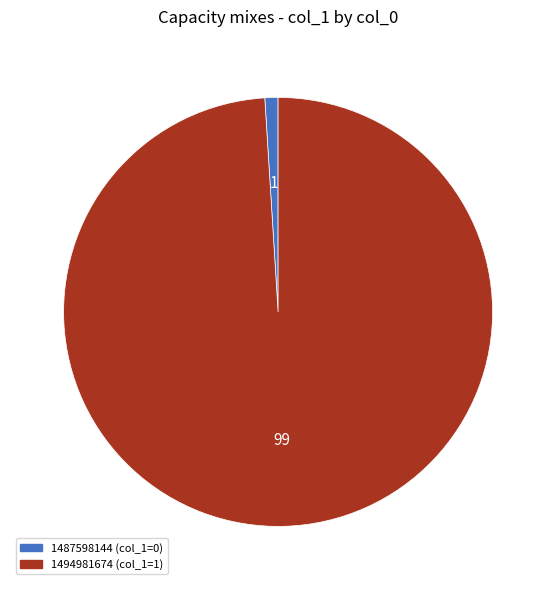

Is the sum of 1494981674 and 1487598144 greater than half?

Yes